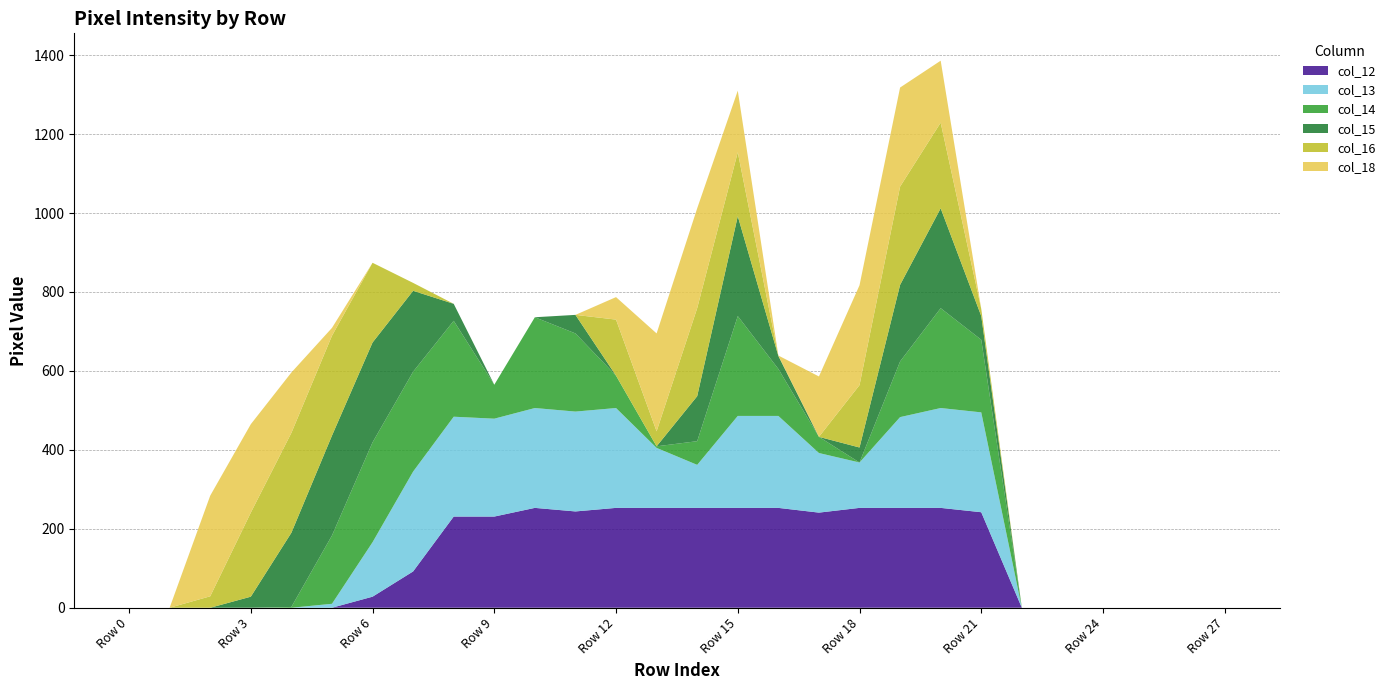

Reading left to right, transcribe all the data shown in this chart.

col_12: 0	0	0	0	0	0	28	92	231	231	253	244	253	253	253	253	253	241	253	253	253	242	0	0	0	0	0	0
col_13: 0	0	0	0	0	10	138	253	253	248	253	253	253	152	109	233	233	151	115	230	253	253	0	0	0	0	0	0
col_14: 0	0	0	0	2	173	253	253	243	86	230	198	82	4	60	253	119	41	0	141	253	184	0	0	0	0	0	0
col_15: 0	0	0	28	188	253	253	205	43	0	0	47	0	0	114	253	33	0	38	194	253	60	0	0	0	0	0	0
col_16: 0	0	29	213	253	253	202	20	0	0	0	0	142	38	223	162	1	0	158	249	217	18	0	0	0	0	0	0
col_18: 0	0	255	224	153	20	0	0	0	0	0	0	57	248	253	156	0	153	253	251	157	0	0	0	0	0	0	0